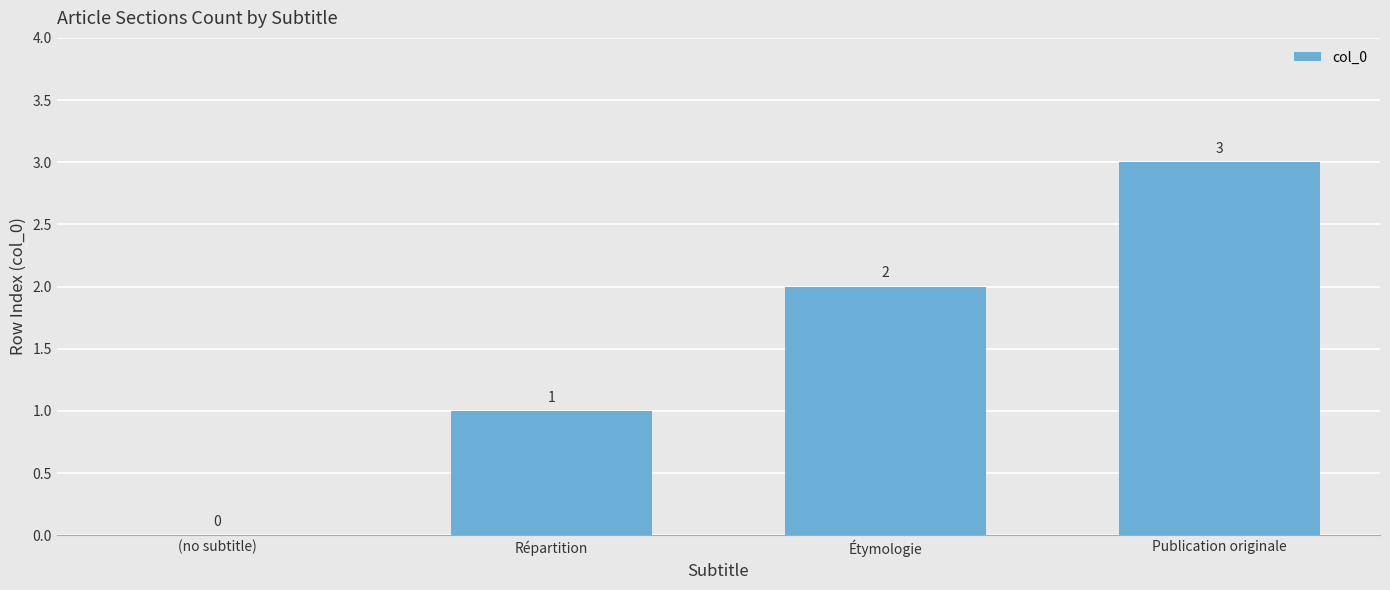

Reading right to left, extract all data points from this chart.

Publication originale=3	Étymologie=2	Répartition=1	(no subtitle)=0